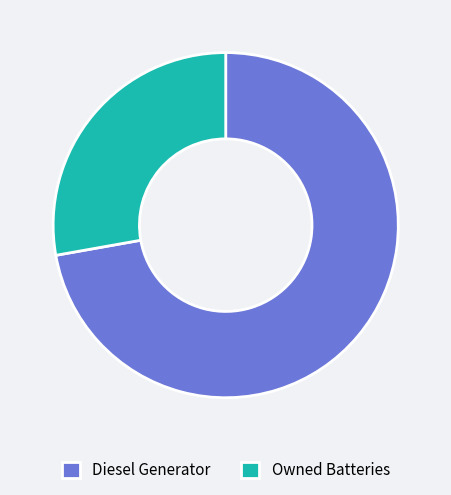

How many segments does this pie chart have?

2